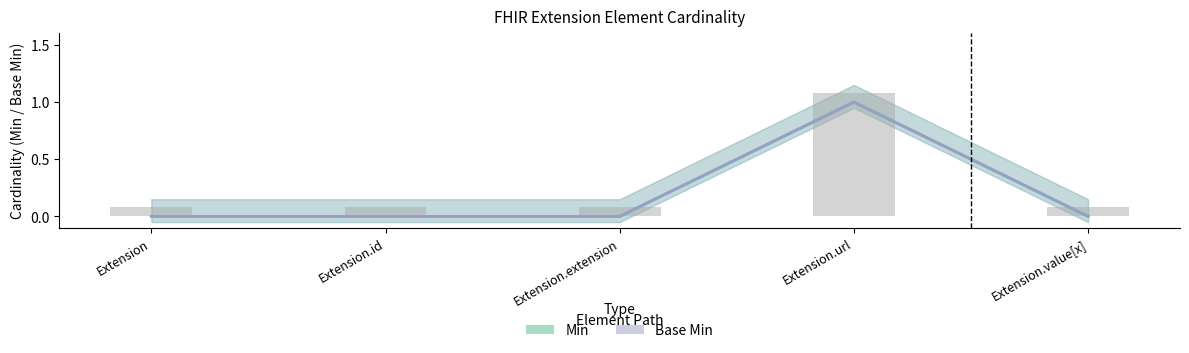

Which category has the lowest value in the Base Min series?

Extension